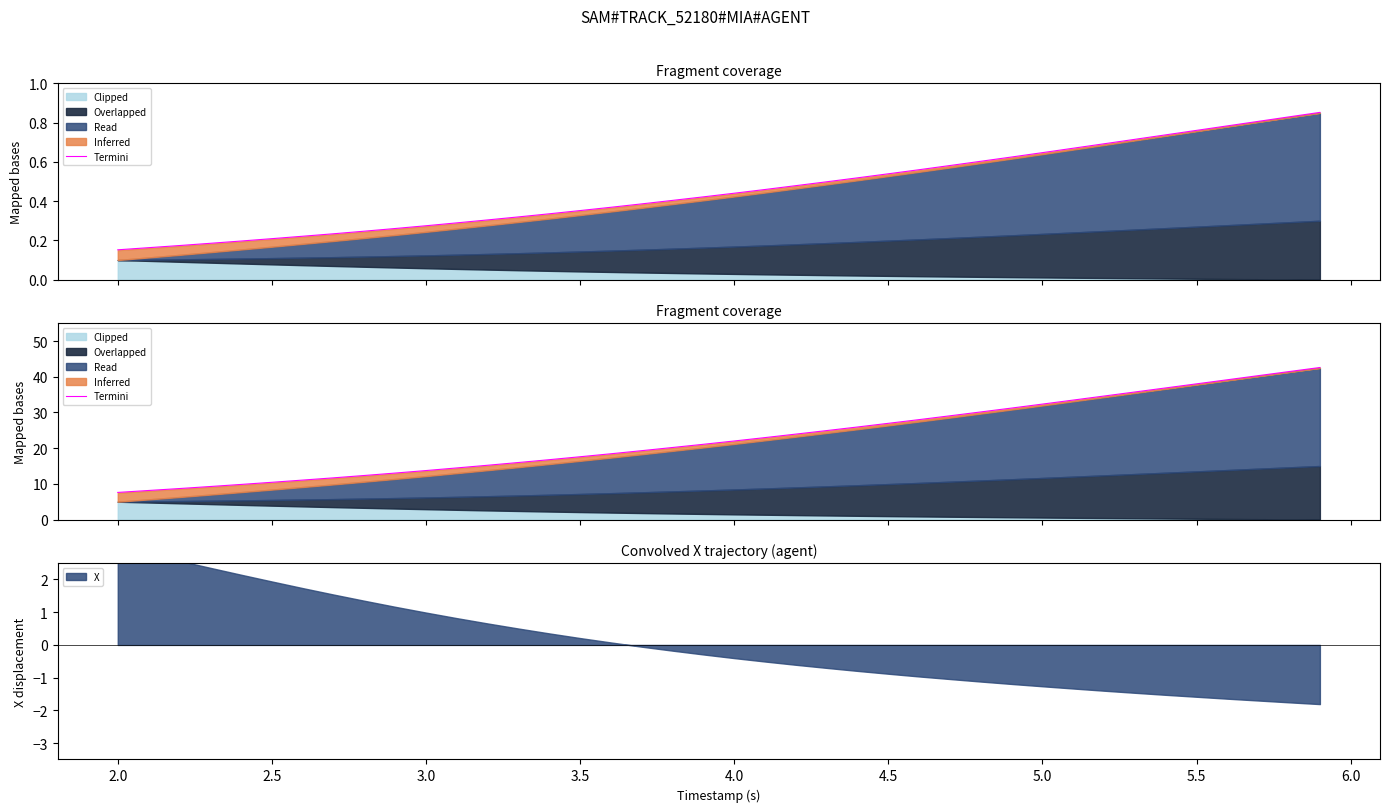

Where does the data first go above 22?

4.0